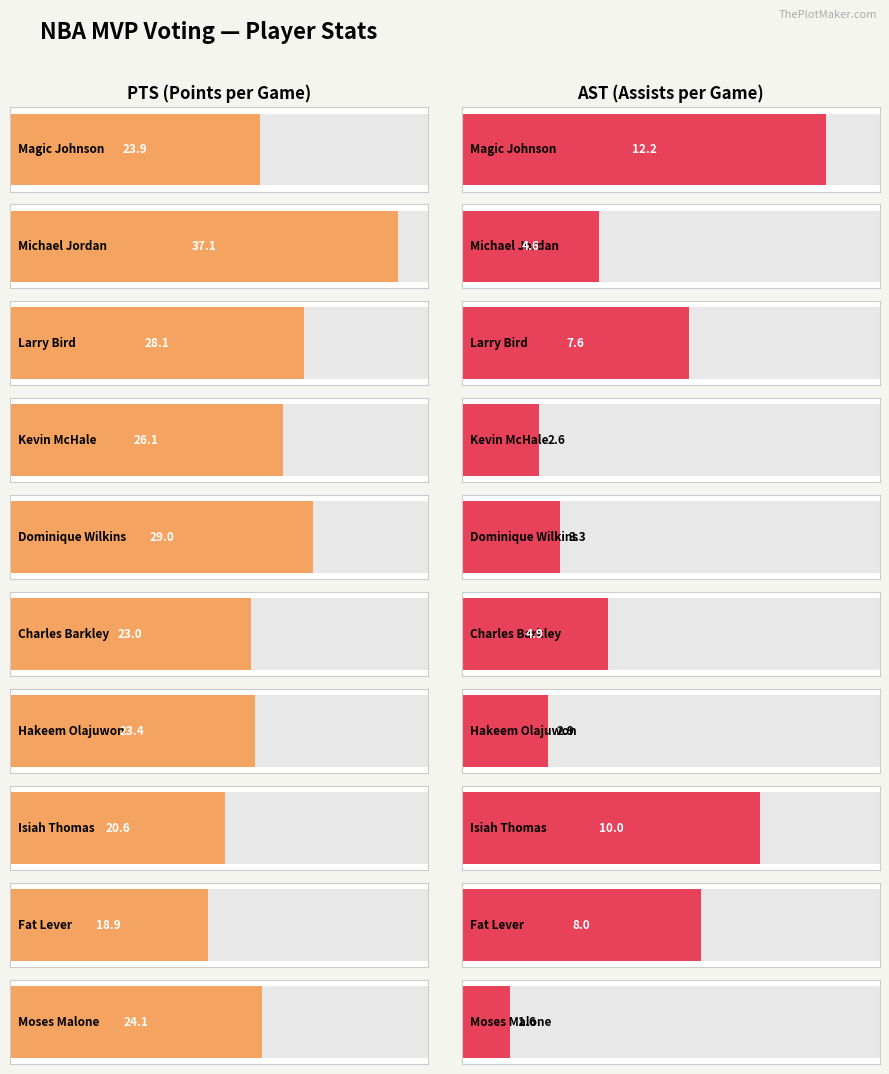

What is the spread (max minus min) of values at Magic Johnson?

11.7